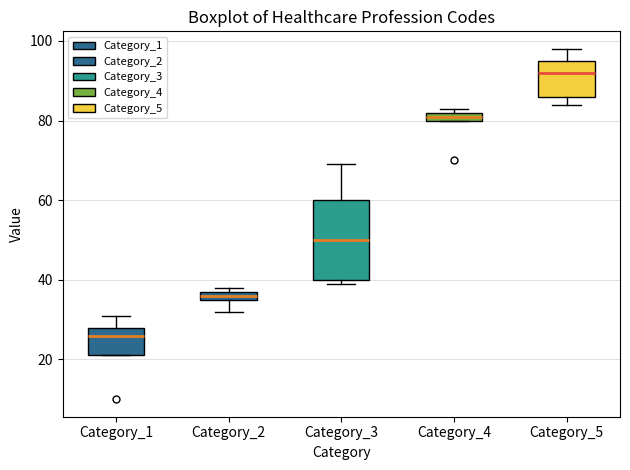

Comparing the boxes themselves (not the whiskers), which one is the tallest?

Category_3